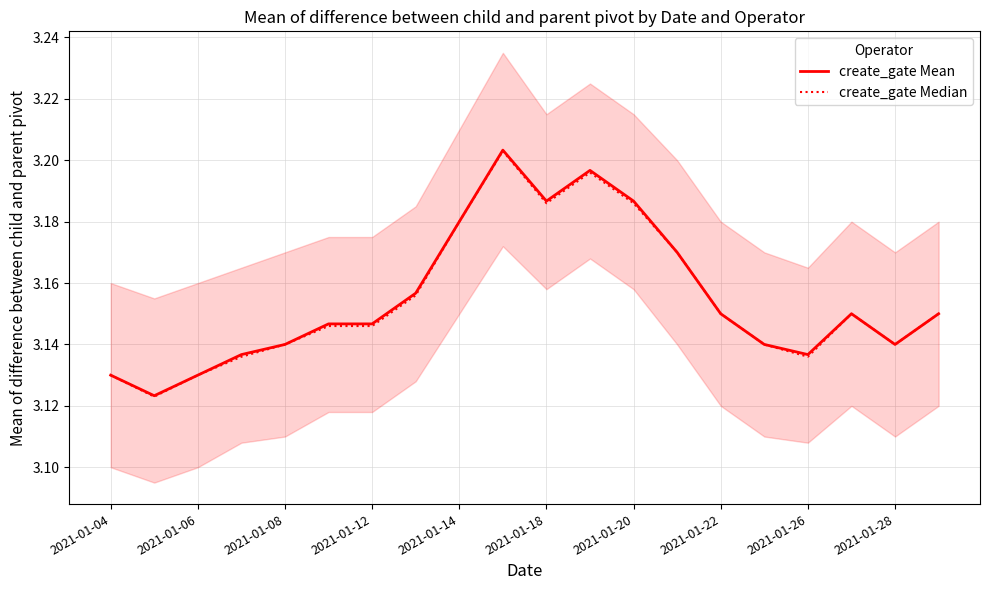

Reading left to right, what are all the values shown in this chart?

create_gate Mean: 3.1	3.1	3.1	3.1	3.1	3.1	3.1	3.2	3.2	3.2	3.2	3.2	3.2	3.2	3.1	3.1	3.1	3.1	3.1	3.1
create_gate Median: 3.1	3.1	3.1	3.1	3.1	3.1	3.1	3.2	3.2	3.2	3.2	3.2	3.2	3.2	3.1	3.1	3.1	3.1	3.1	3.1